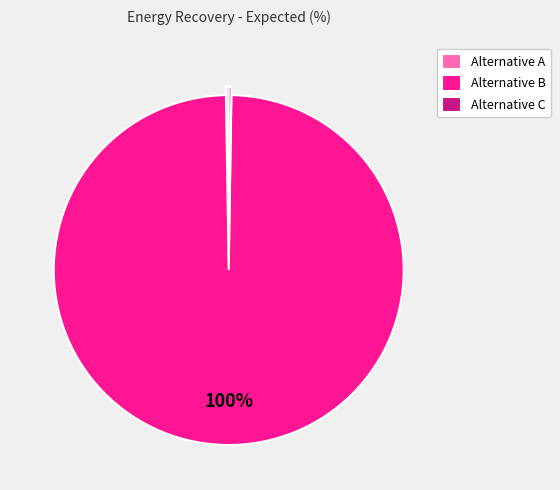

To the nearest percent, what is the difference between the largest and smallest slice percentages?

100%